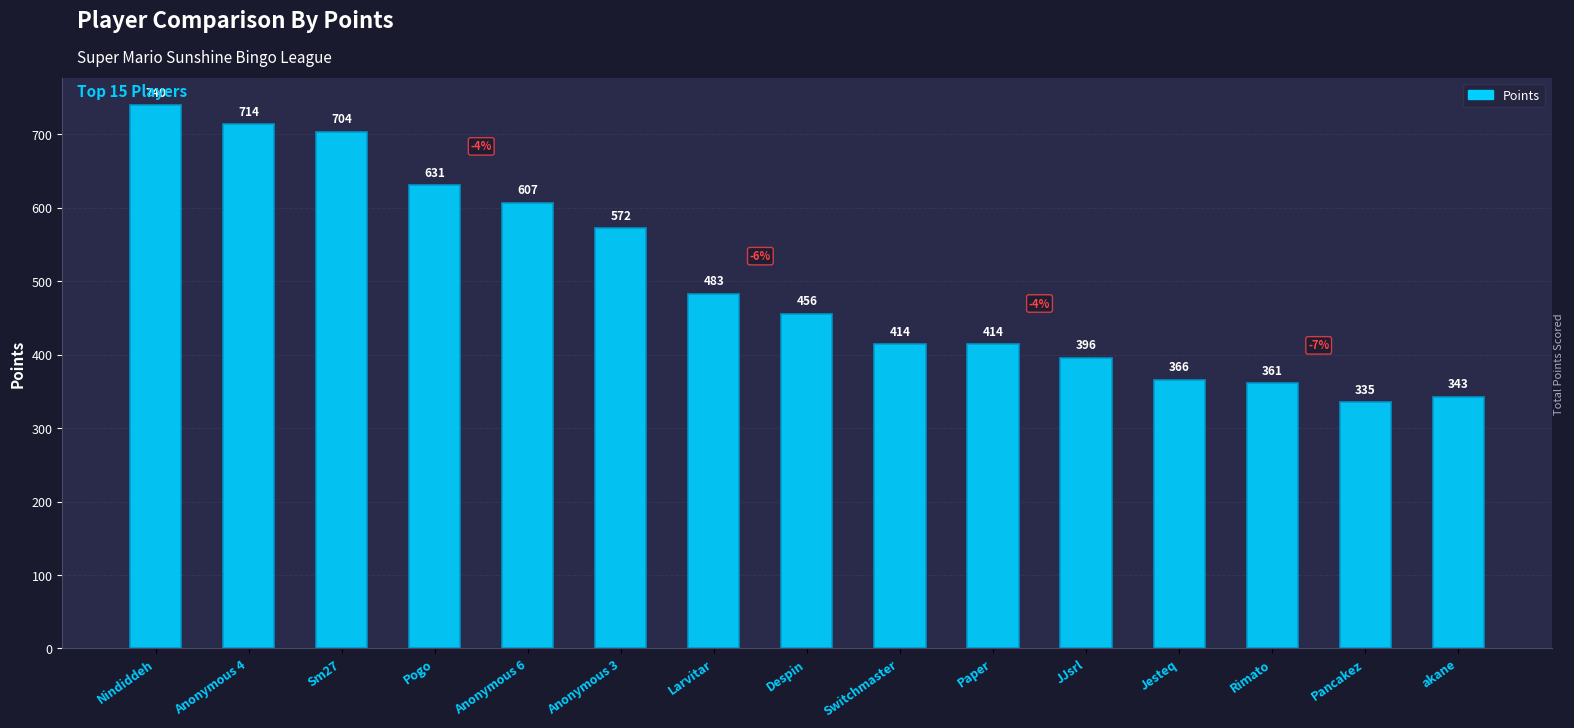

Which has a higher value, Pogo or Nindiddeh?

Nindiddeh